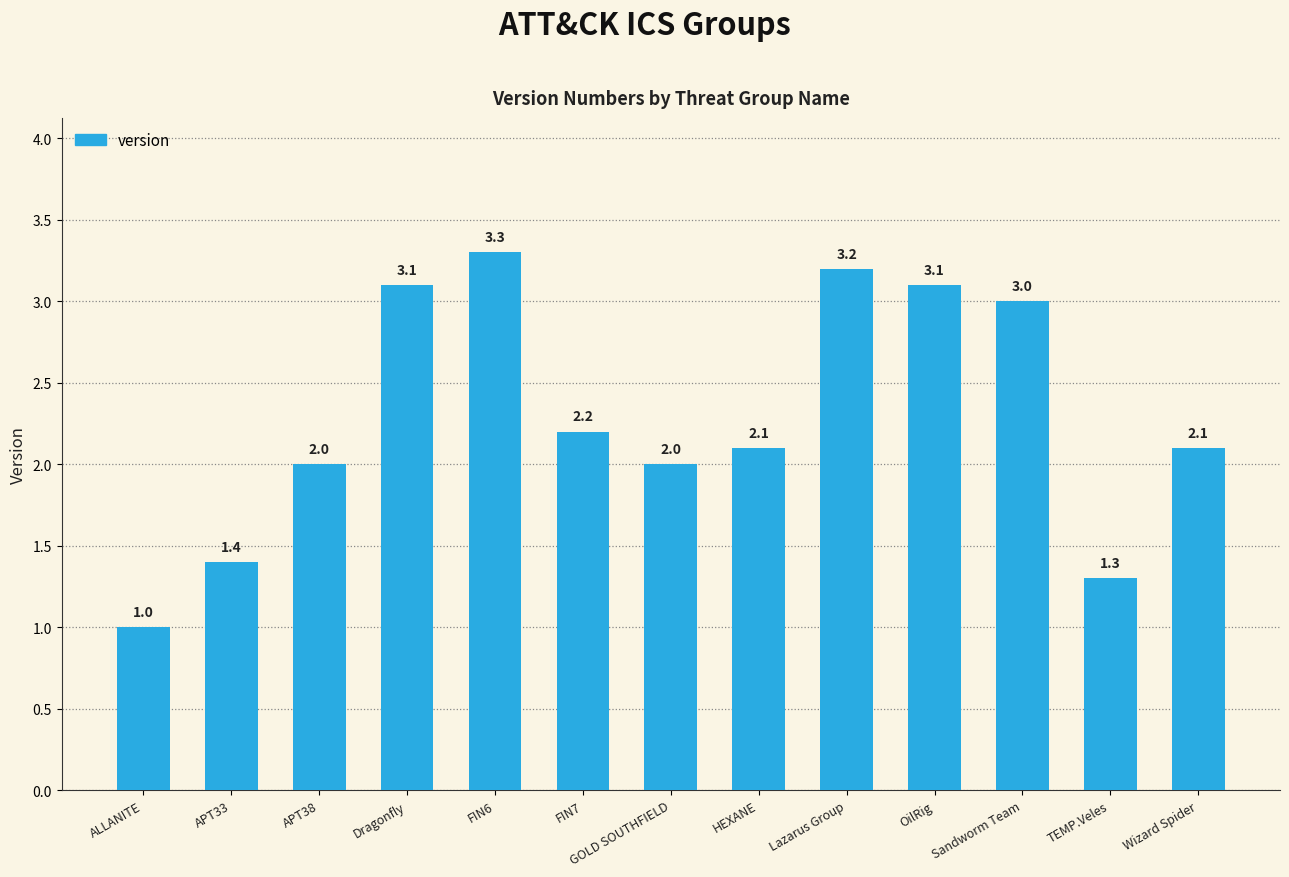

What is the ratio of the value at APT33 to the value at OilRig?

0.5